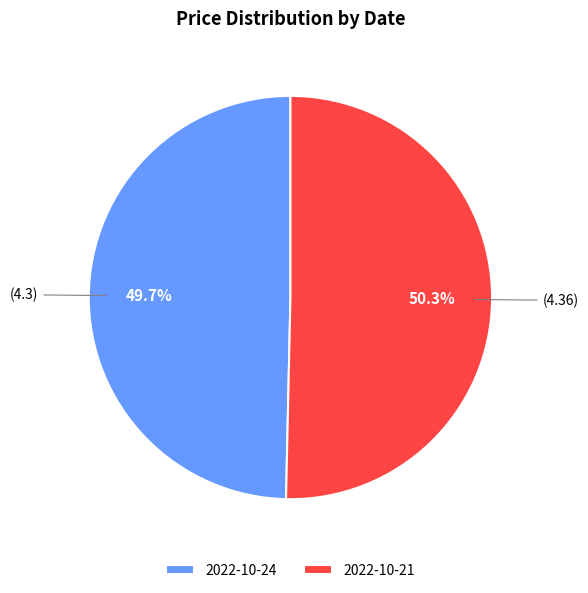

To the nearest percent, what percentage of the pie is 2022-10-21?

50%